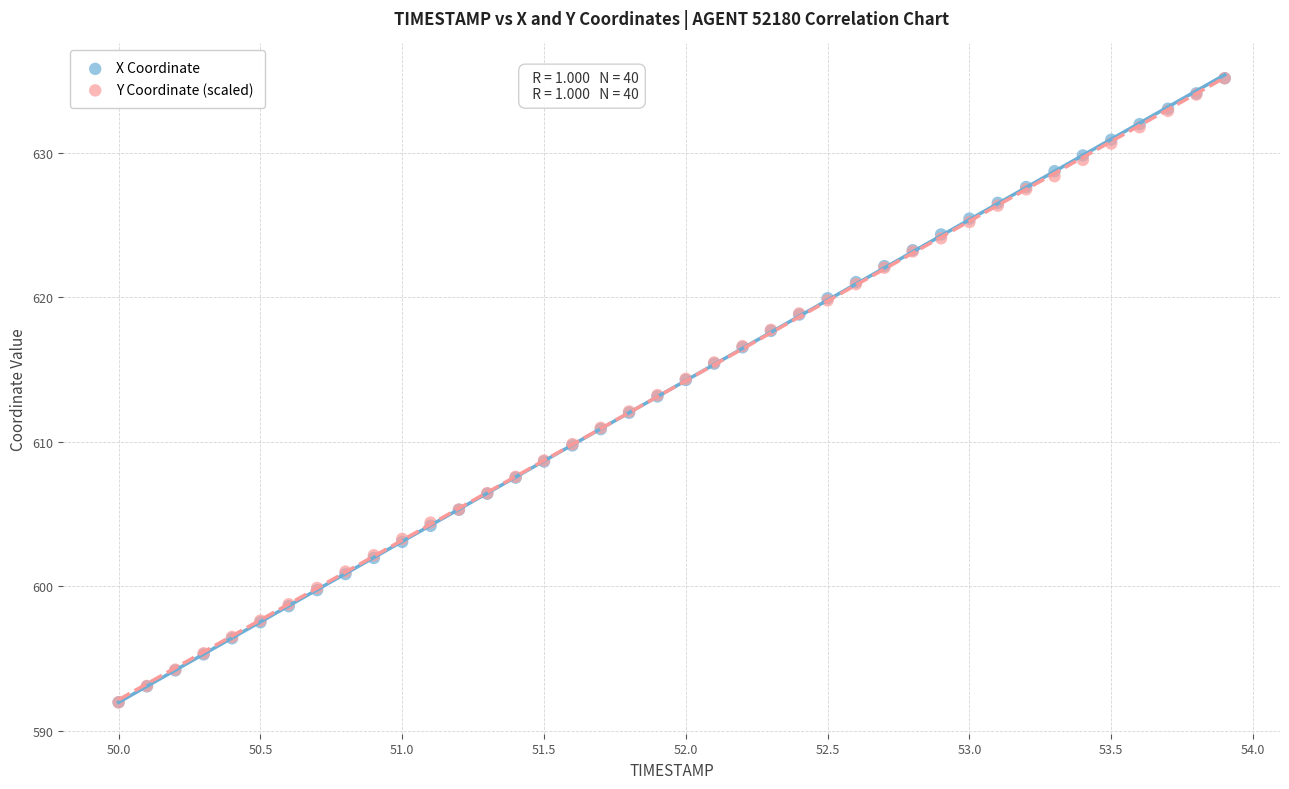

What are all the series names shown in the legend?

X Coordinate, Y Coordinate (scaled)